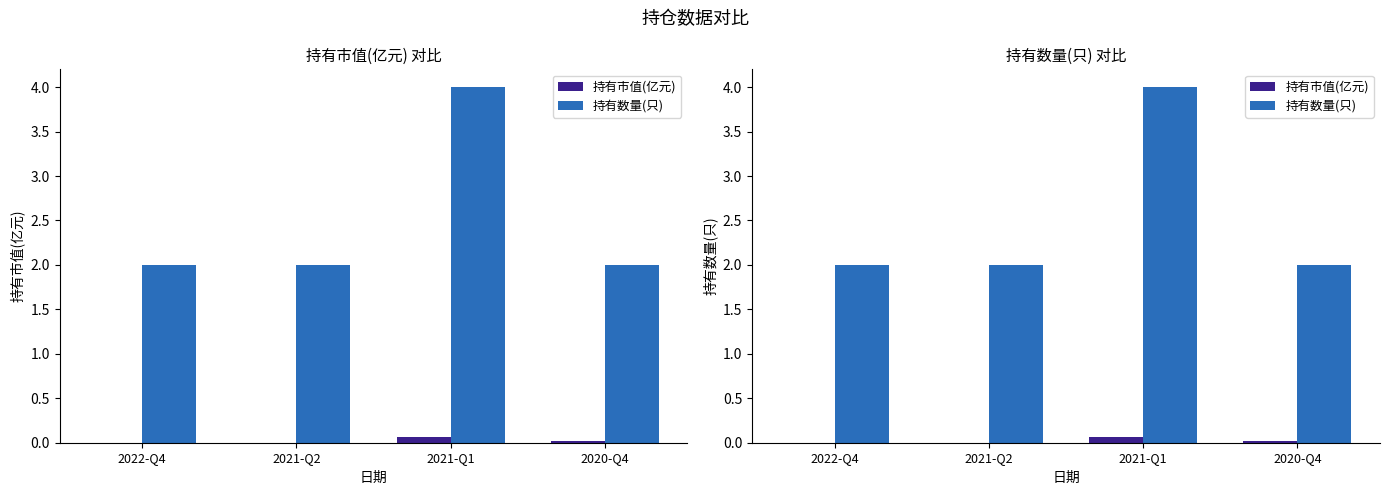

List the series in order of their overall mean, highest first.

持有数量(只), 持有市值(亿元)